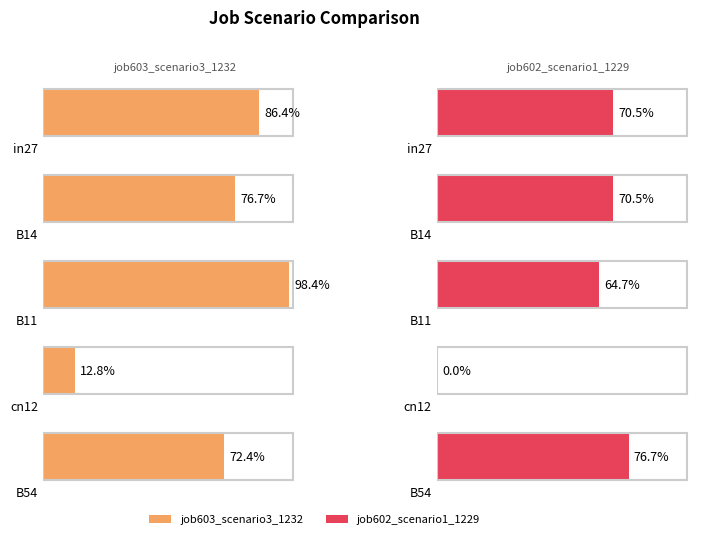

The value of job603_scenario3_1232 at B54 is 0.7. True or false?

True